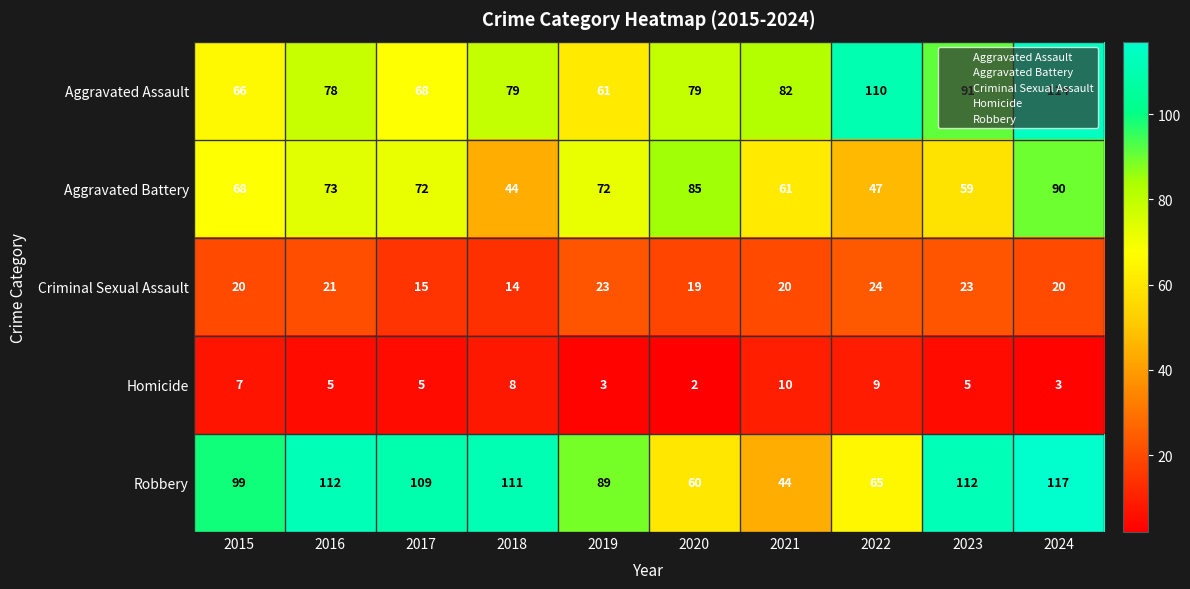

Rank the series by their maximum value, from highest to lowest.

Robbery, Aggravated Assault, Aggravated Battery, Criminal Sexual Assault, Homicide